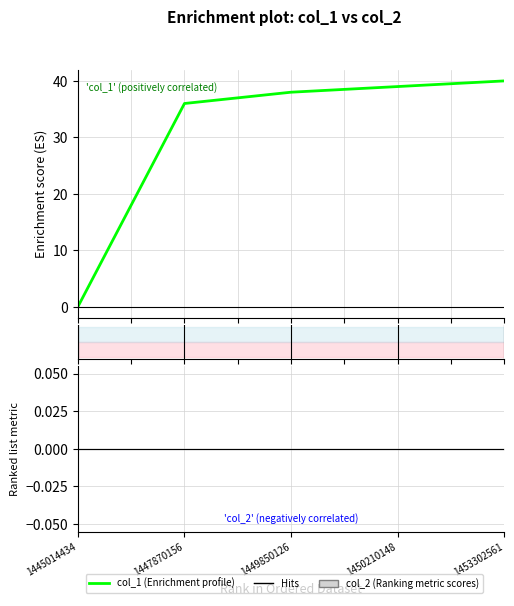

How many lines are shown in the chart?

2